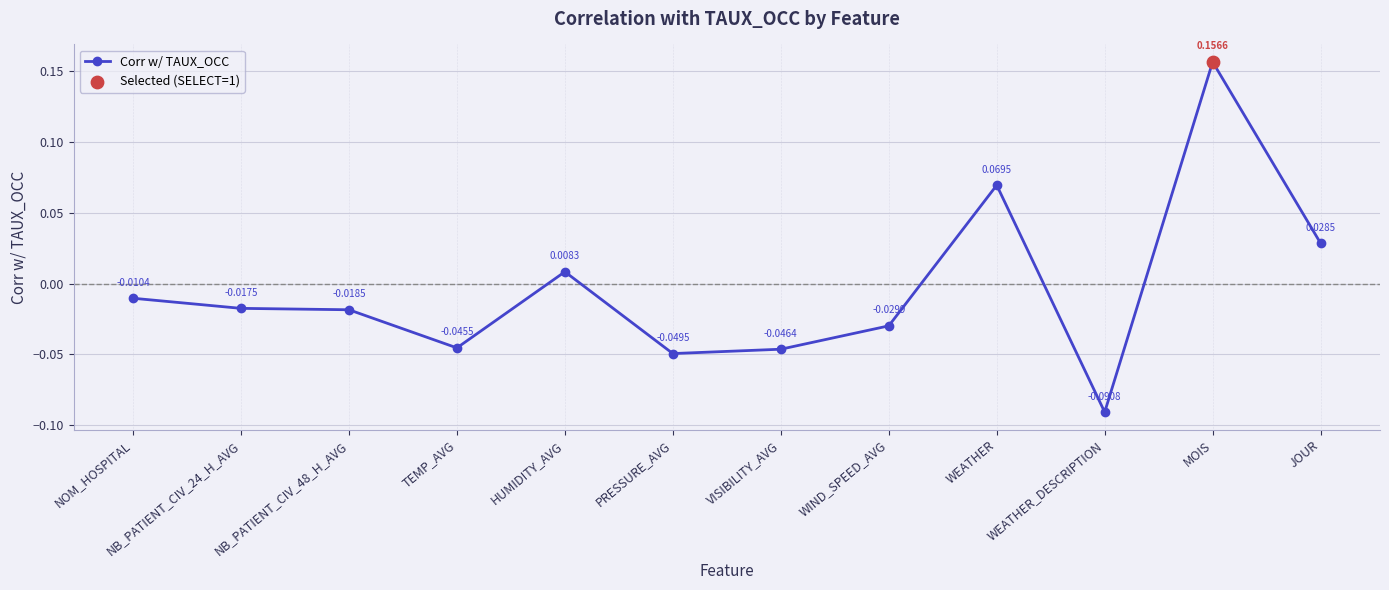

What is the change in value from WEATHER to WEATHER_DESCRIPTION?

-0.2